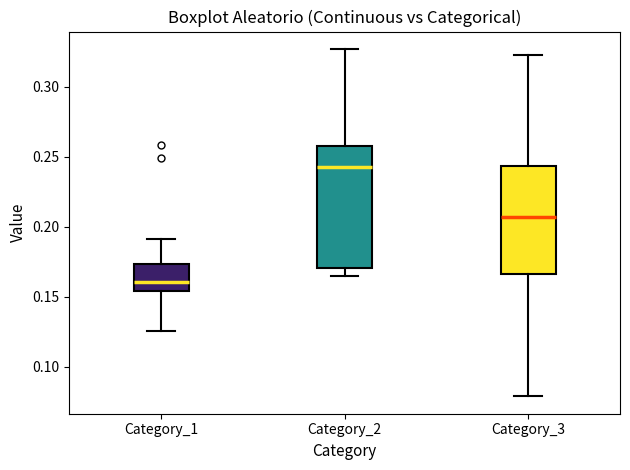

Comparing the boxes themselves (not the whiskers), which one is the tallest?

Category_2